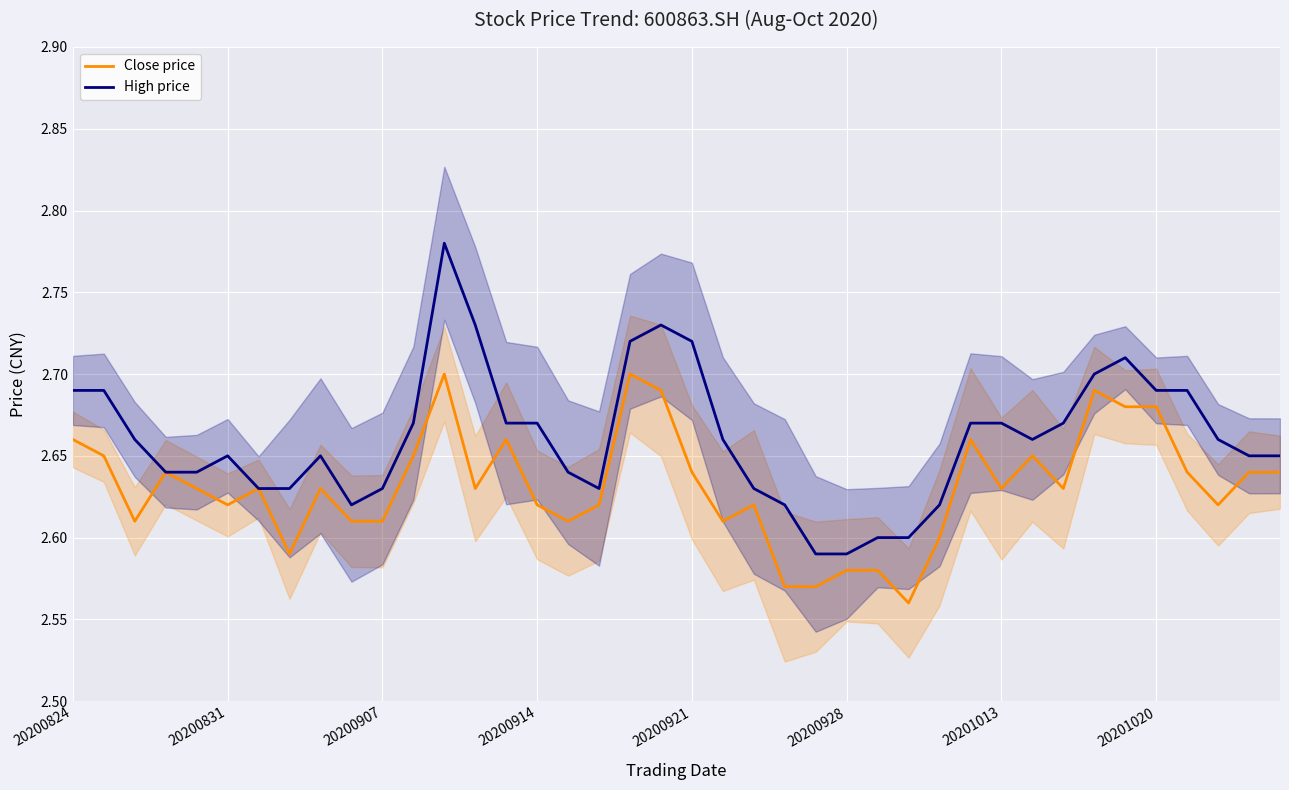

What are all the series names shown in the legend?

Close price, High price